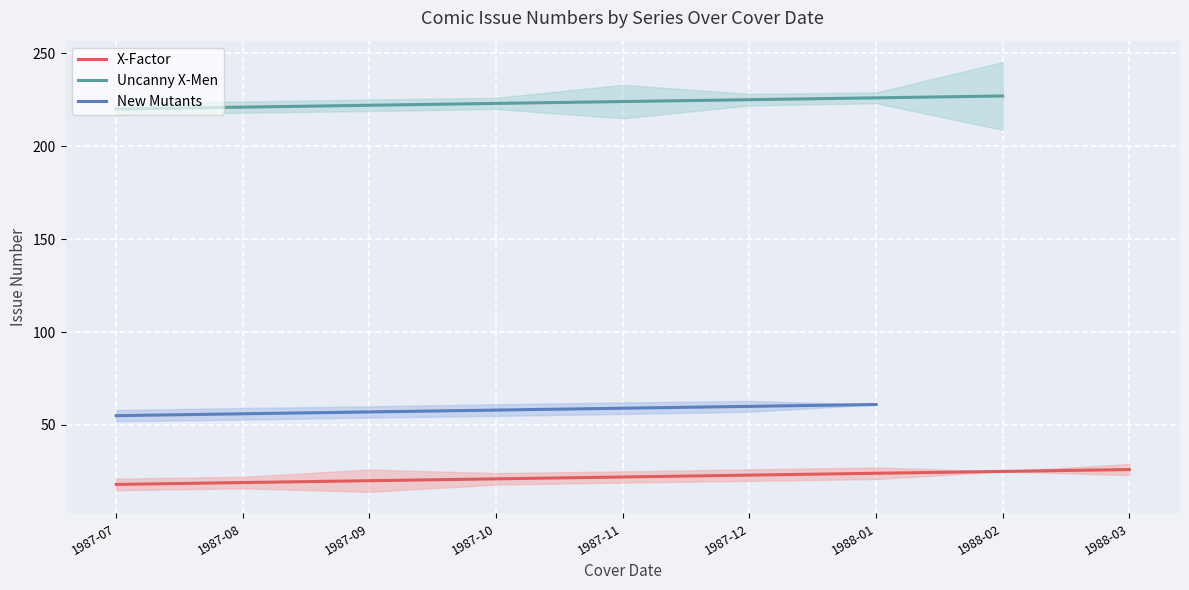

Which category has the lowest value in the X-Factor series?

1987-07